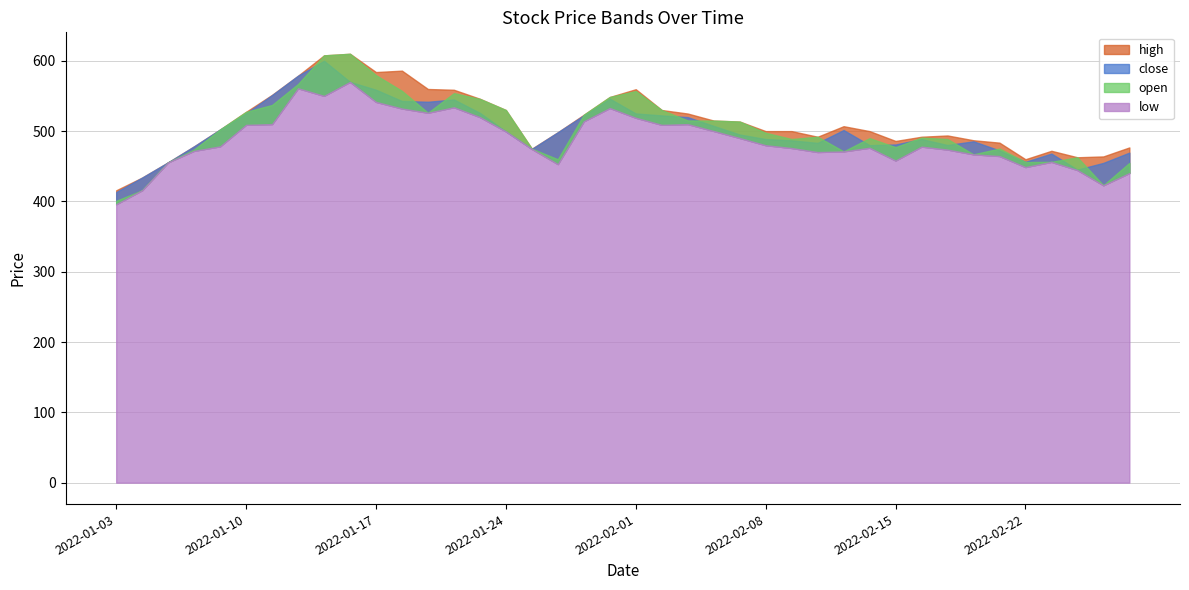

How many lines are shown in the chart?

4